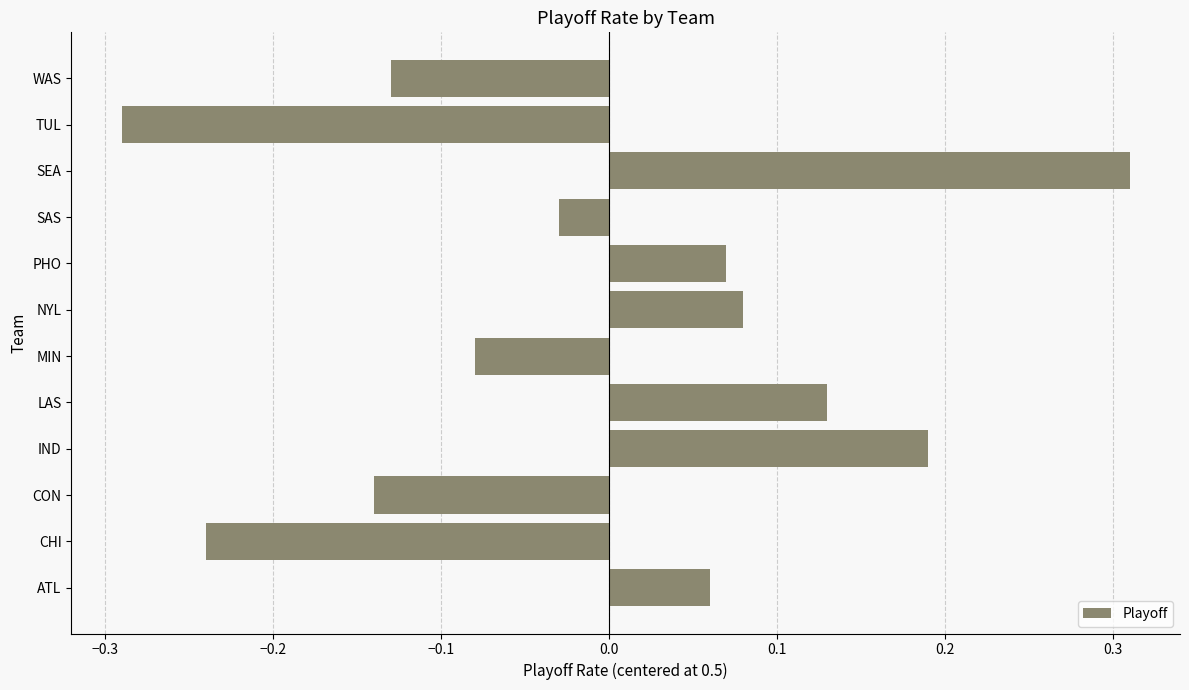

At which label is the value closest to 0?

SAS